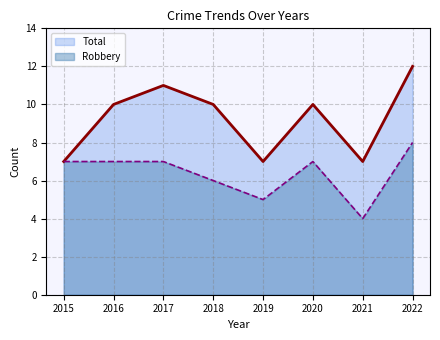

At which category does Robbery reach its first local peak?

2020